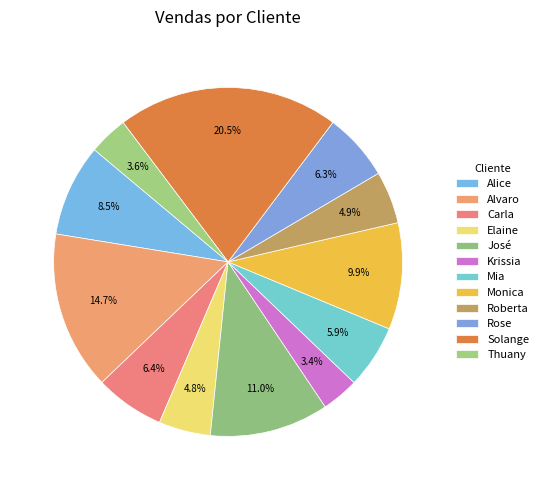

To the nearest percent, what is the combined percentage of José and Elaine?

16%